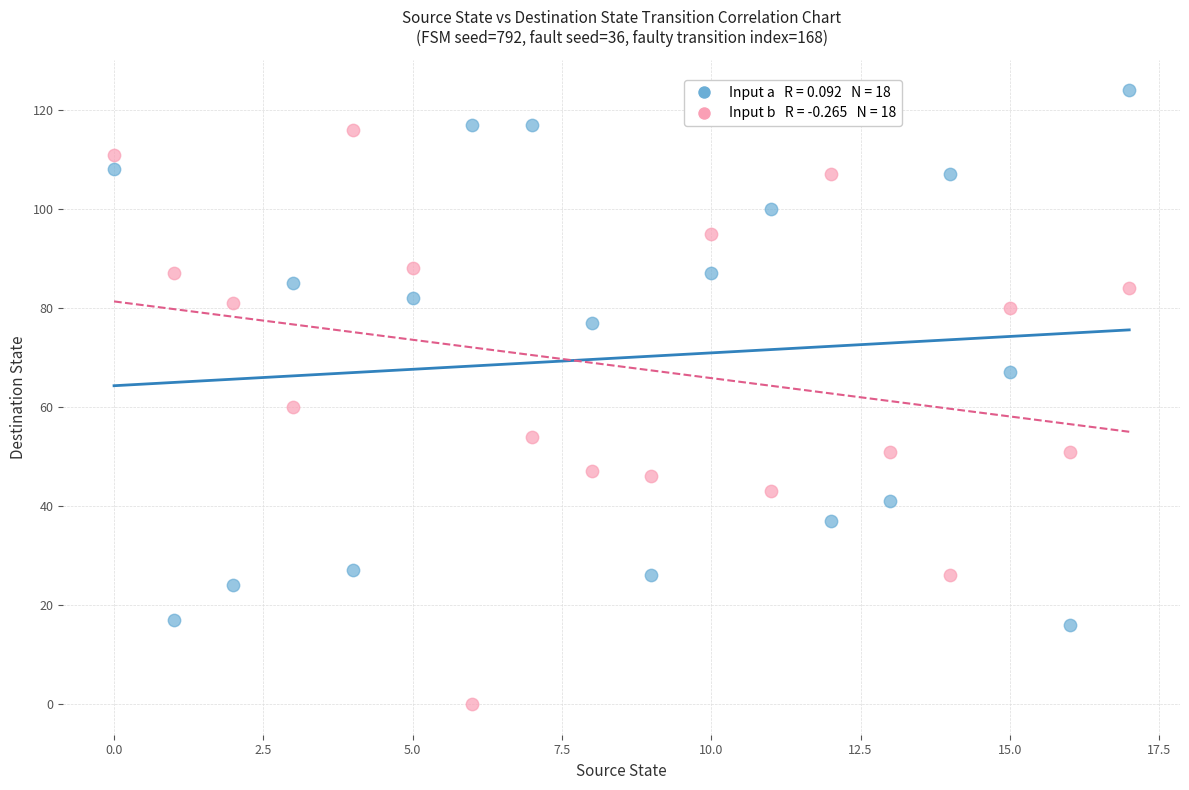

Across all data points, what is the range of Y values (max minus min)?

124